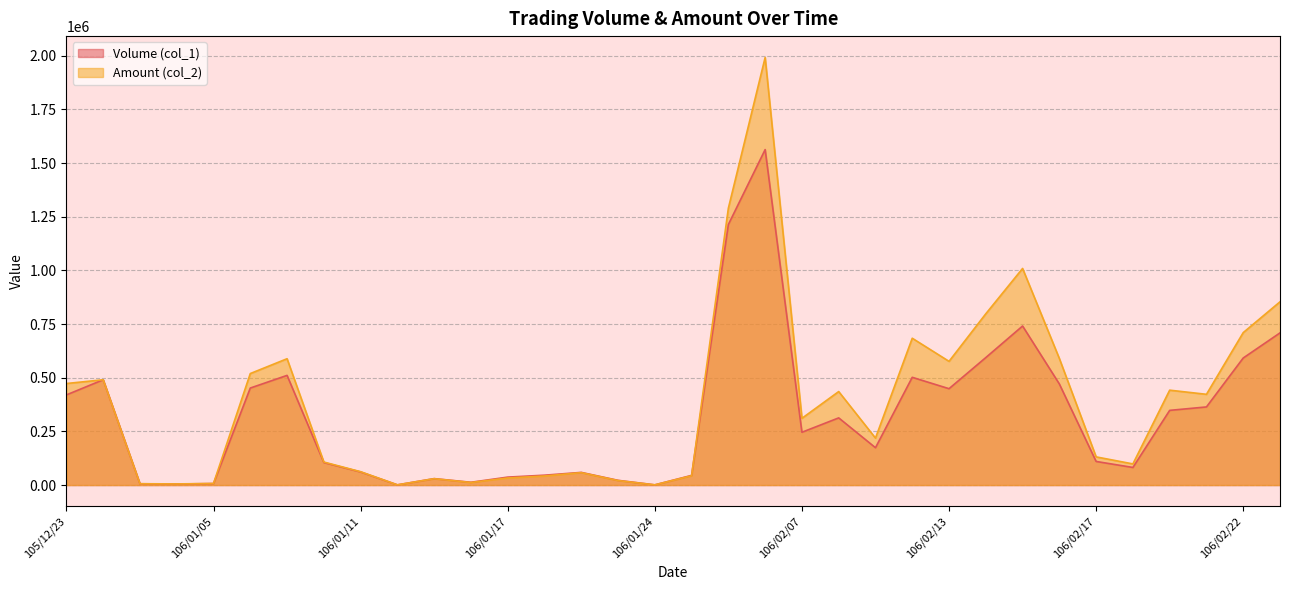

In Volume (col_1), how many points are lower than both neighbors (excluding endpoints)?

8